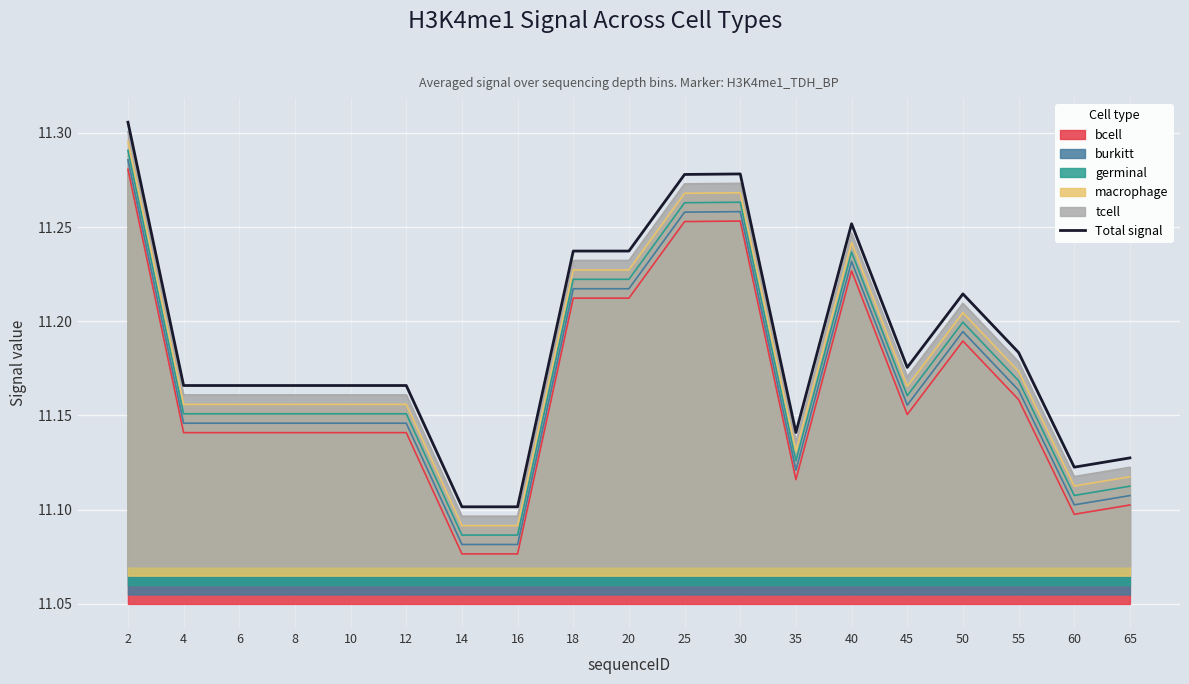

Rank the categories by value from highest to lowest.

2, 30, 25, 40, 18, 20, 50, 55, 45, 4, 6, 8, 10, 12, 35, 65, 60, 14, 16